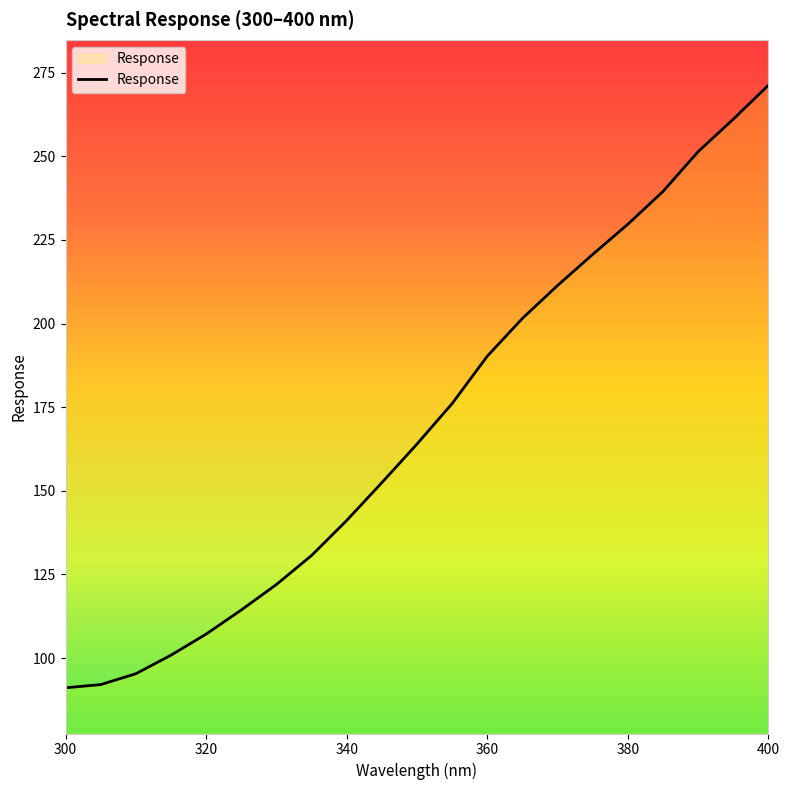

What is the maximum value shown in the chart?

271.3